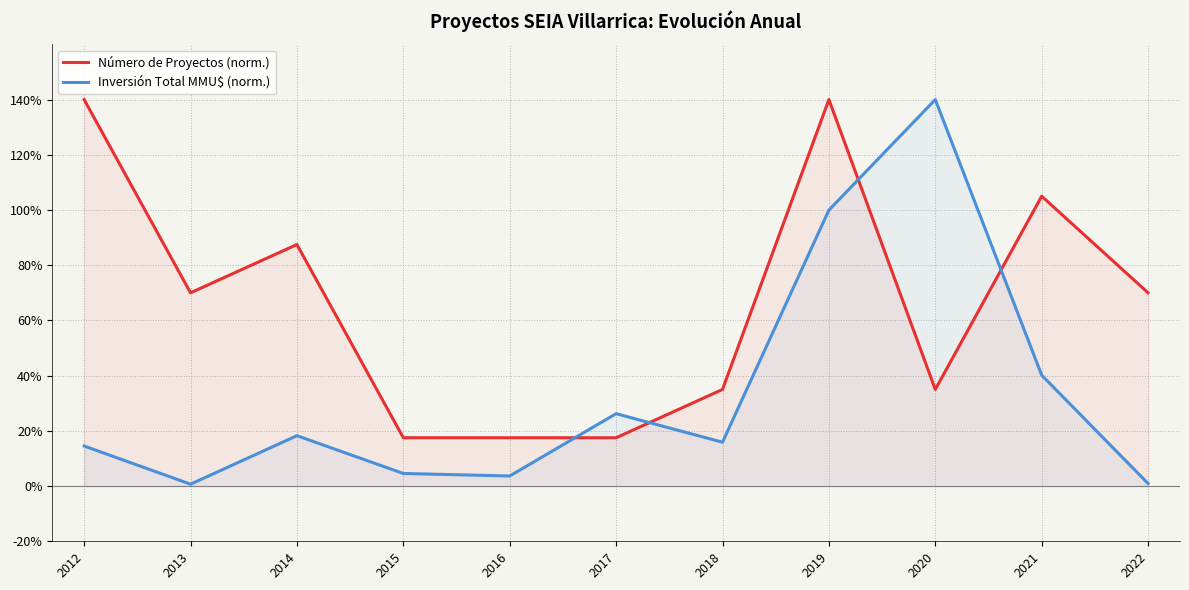

True or false: Inversión Total MMU$ (norm.) has a value of 171.3 at 2019.

False